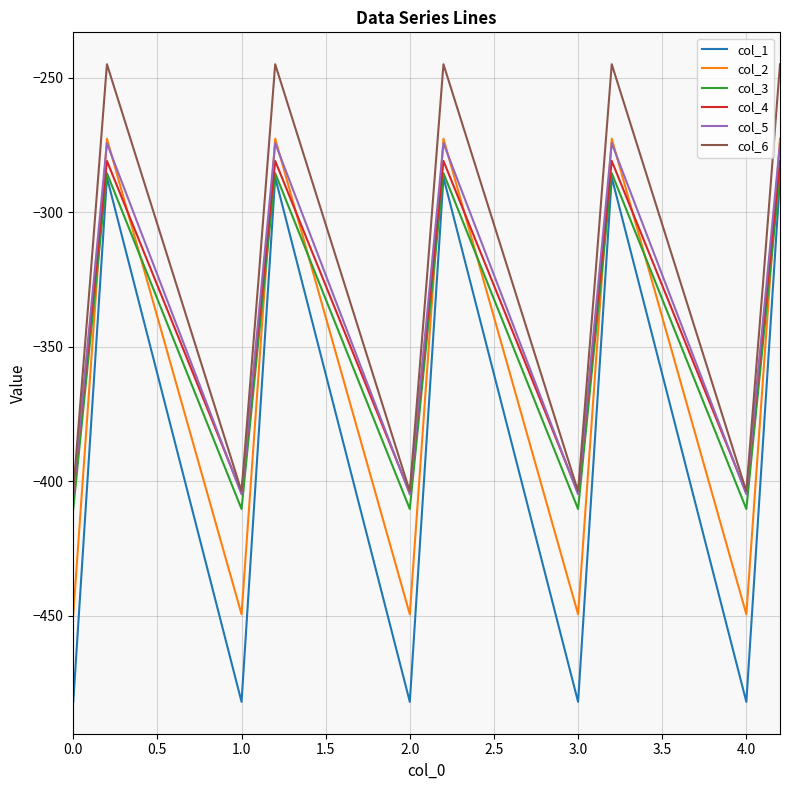

What is the lowest value of the col_3 series?

-410.3